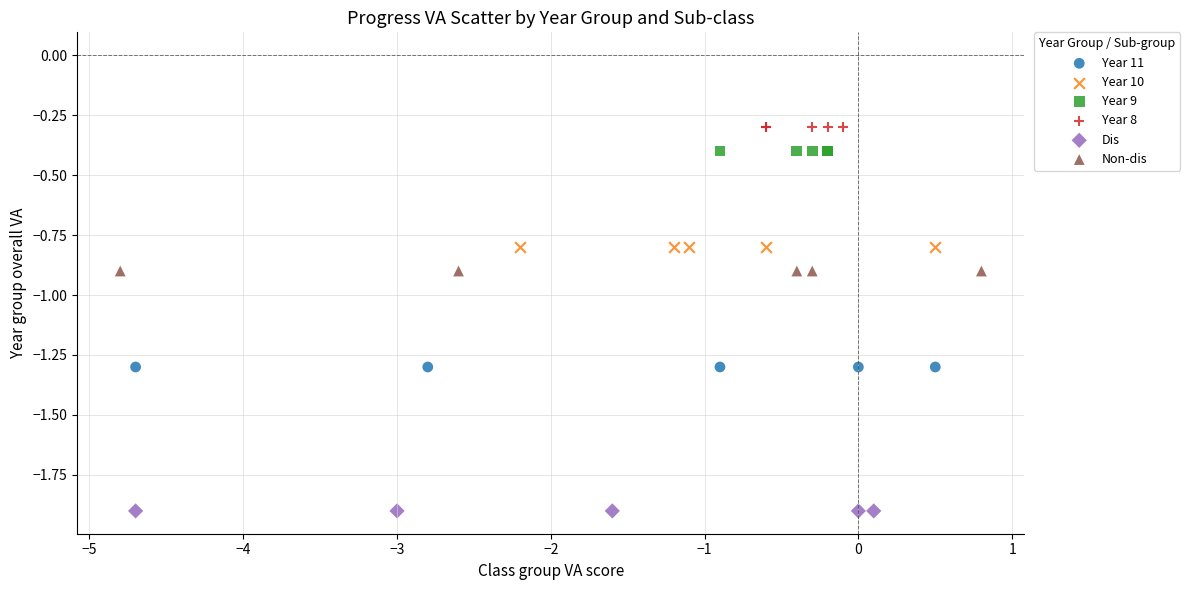

Which series contains the lowest Y value?

Dis